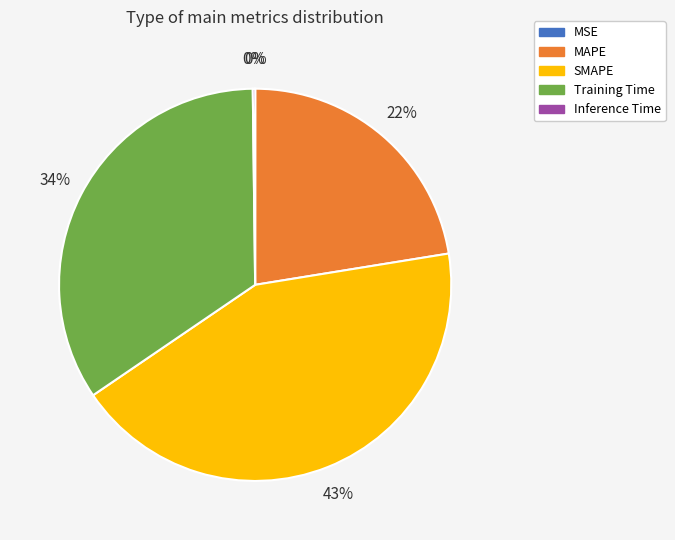

Which has a higher value, SMAPE or MAPE?

SMAPE